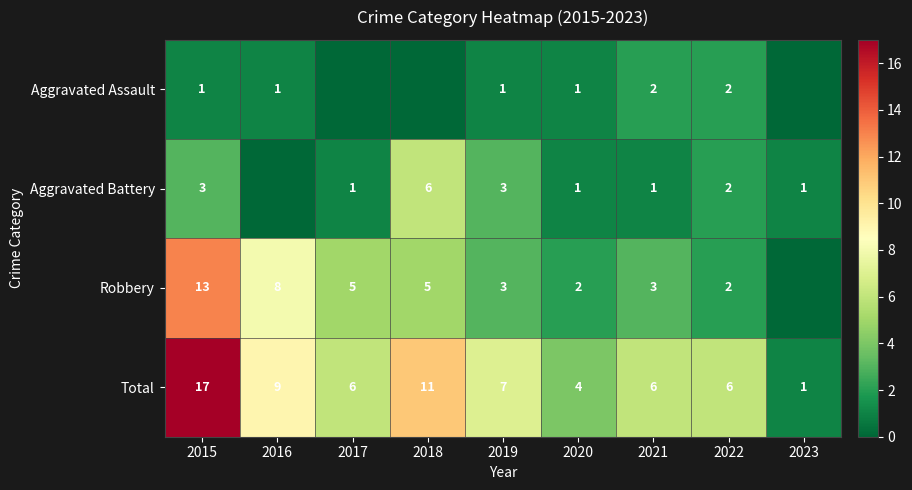

At 2021, list the series in order from smallest to largest.

Aggravated Battery, Aggravated Assault, Robbery, Total